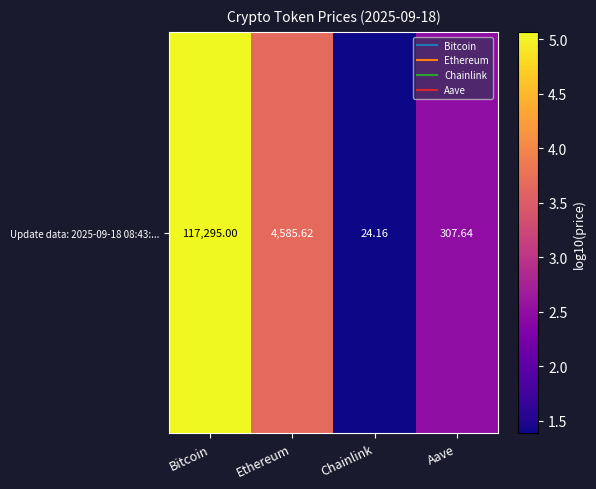

What is the change in value from Bitcoin to Ethereum?

-1.4